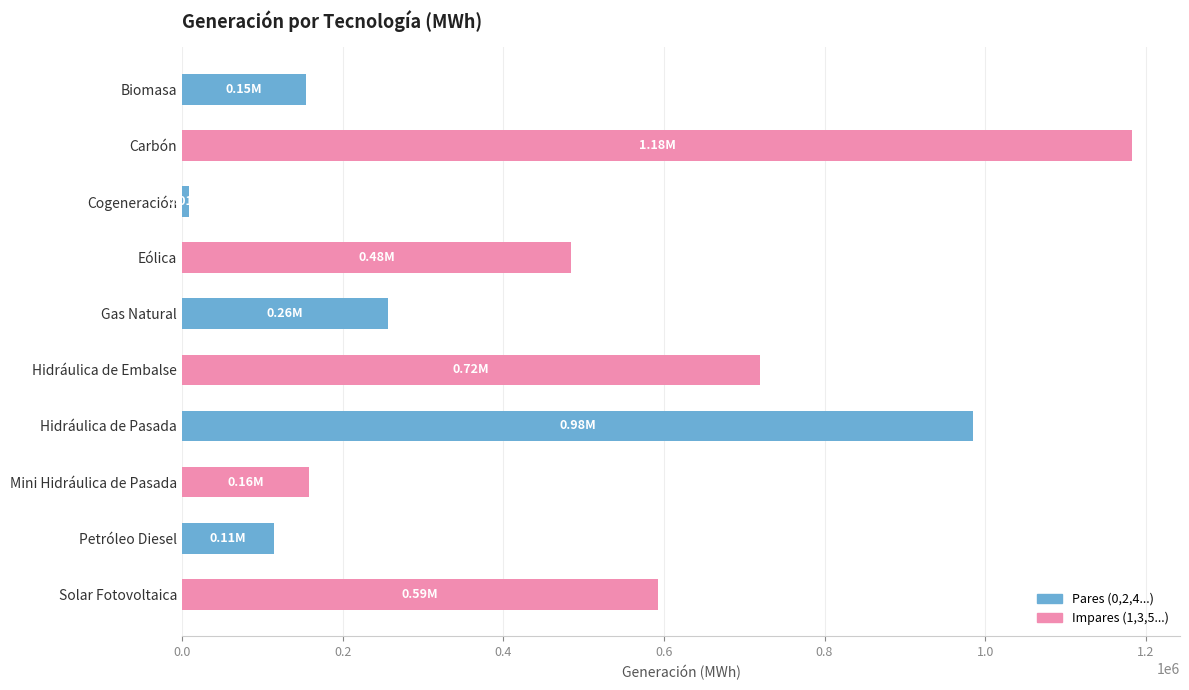

What is the label of the 5th bar from the top?

Gas Natural